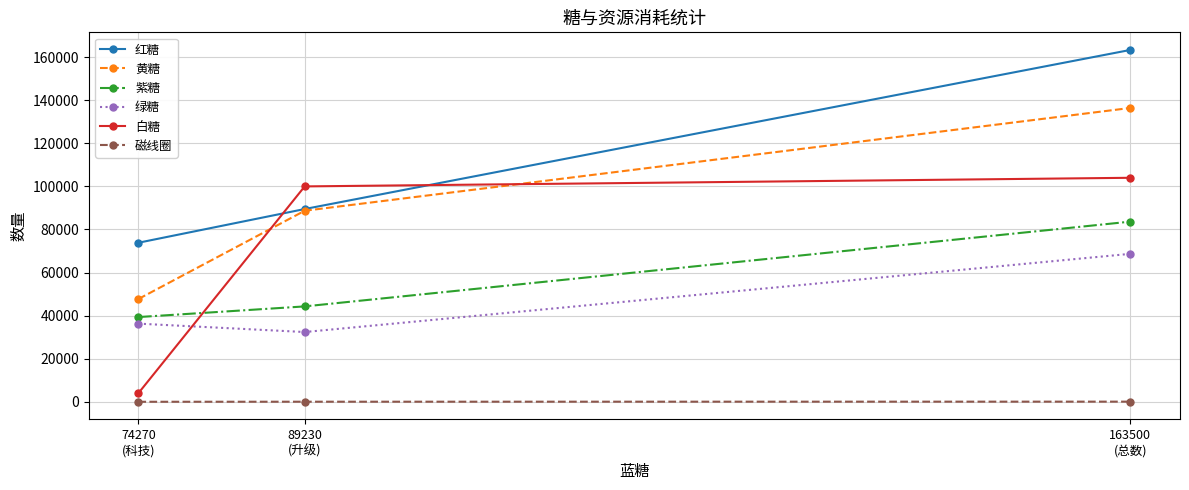

How many categories are shown in the chart?

3